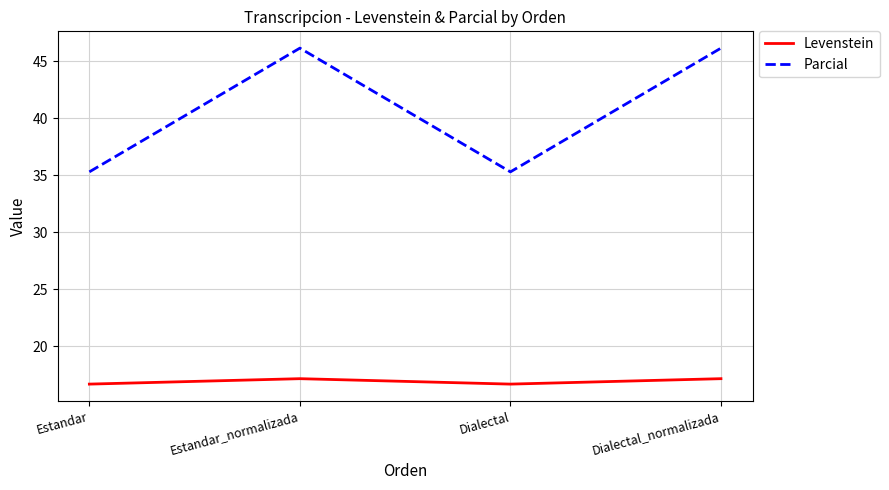

Is the value of Parcial at Dialectal greater than the value of Levenstein at Dialectal_normalizada?

Yes